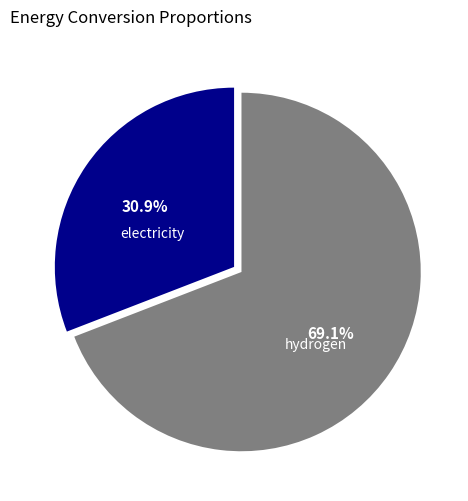

Between electricity and hydrogen, which is larger?

hydrogen